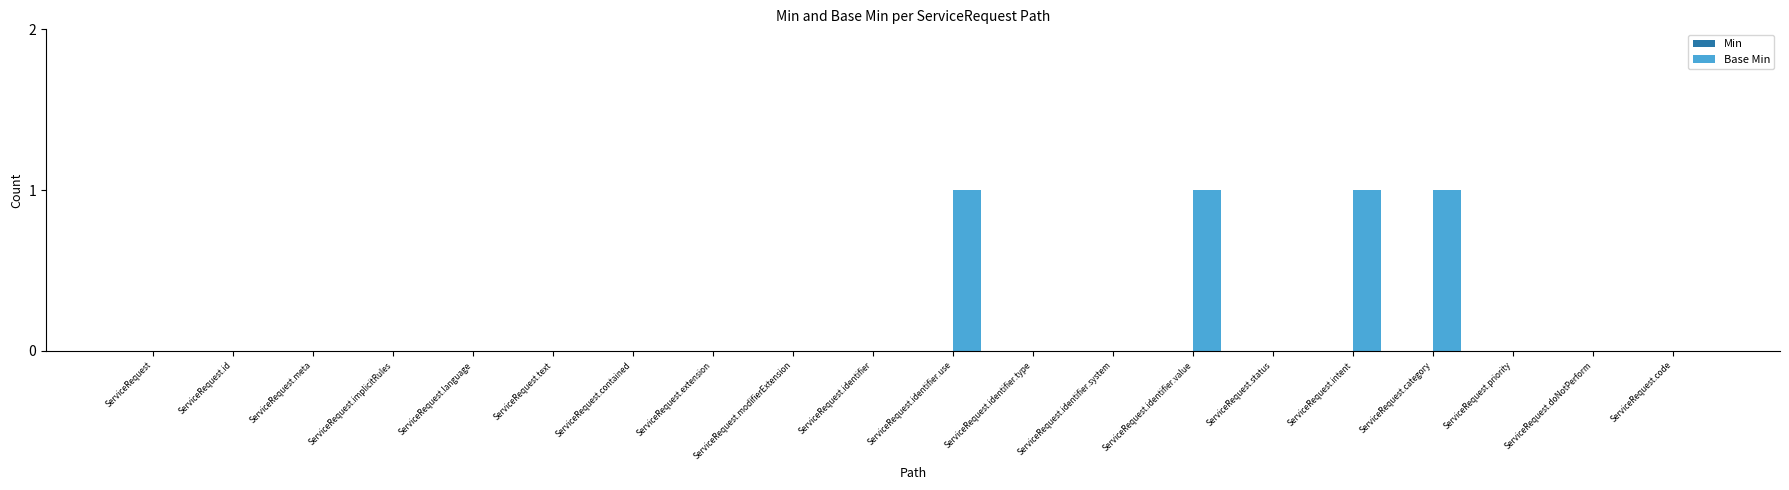

What is the sum of all values?

4